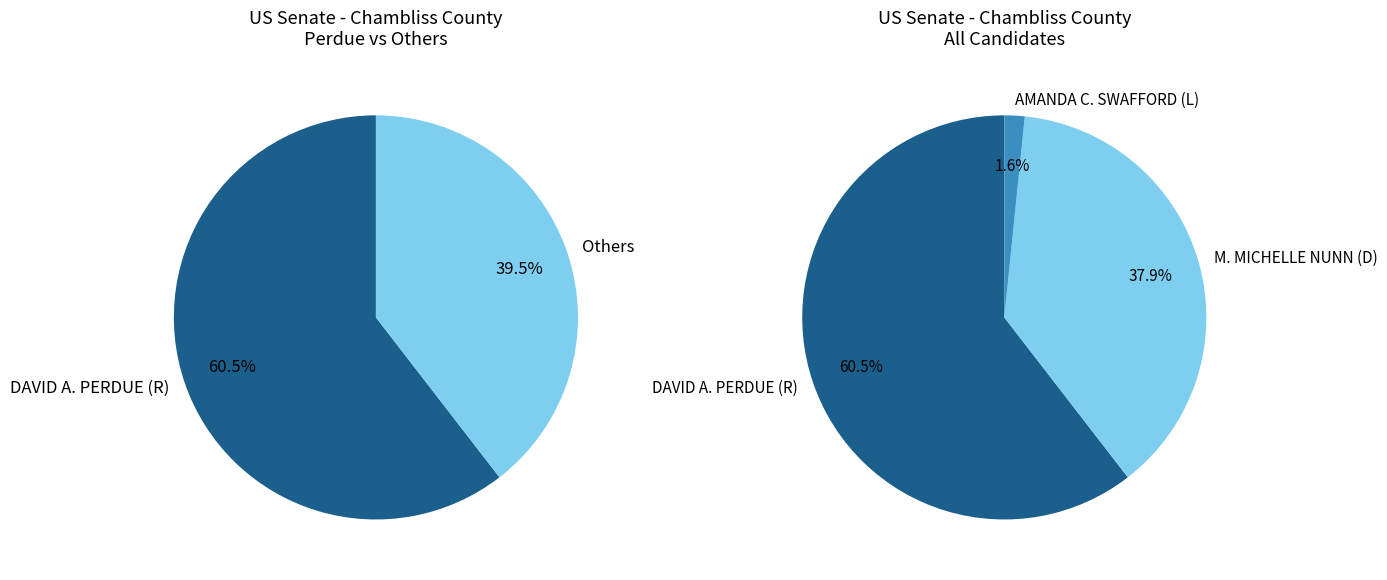

The DAVID A. PERDUE (R) slice represents 52% of the pie. True or false?

False